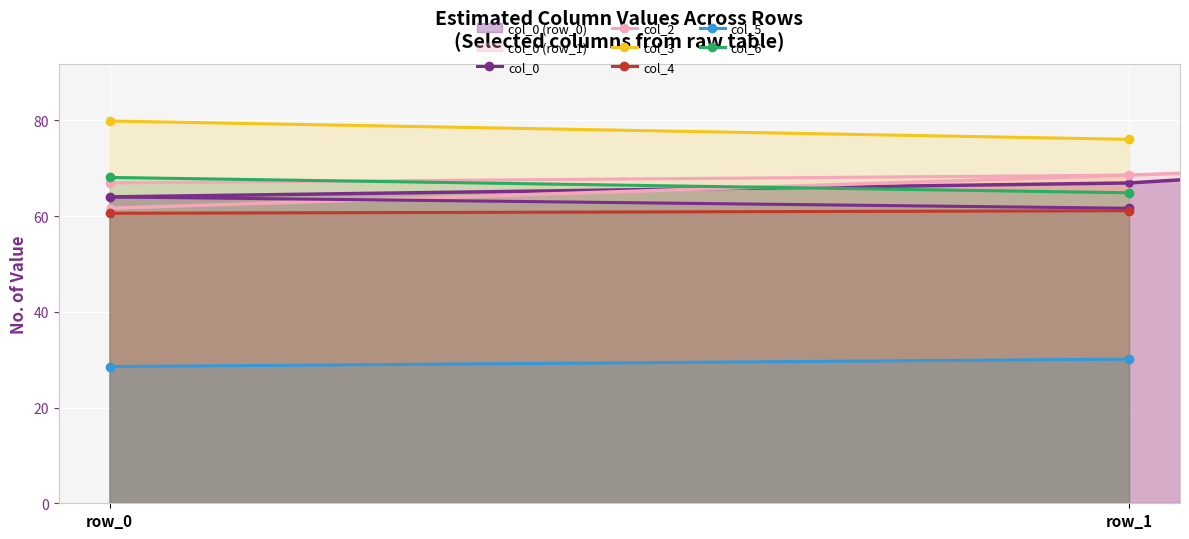

Reading left to right, list all the values displayed in this chart.

col_0: 64.0	61.7
col_2: 66.9	68.6
col_3: 79.9	76.1
col_4: 60.6	61.1
col_5: 28.6	30.1
col_6: 68.1	64.9